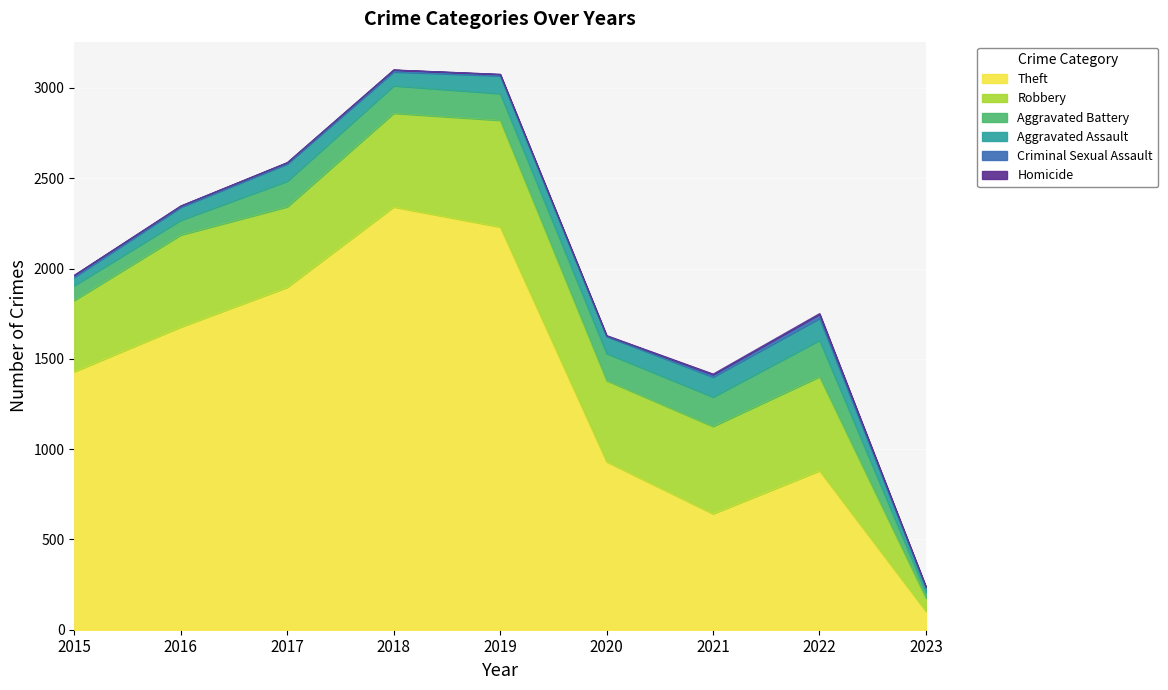

What is the difference between the Robbery values at 2018 and 2021?

35